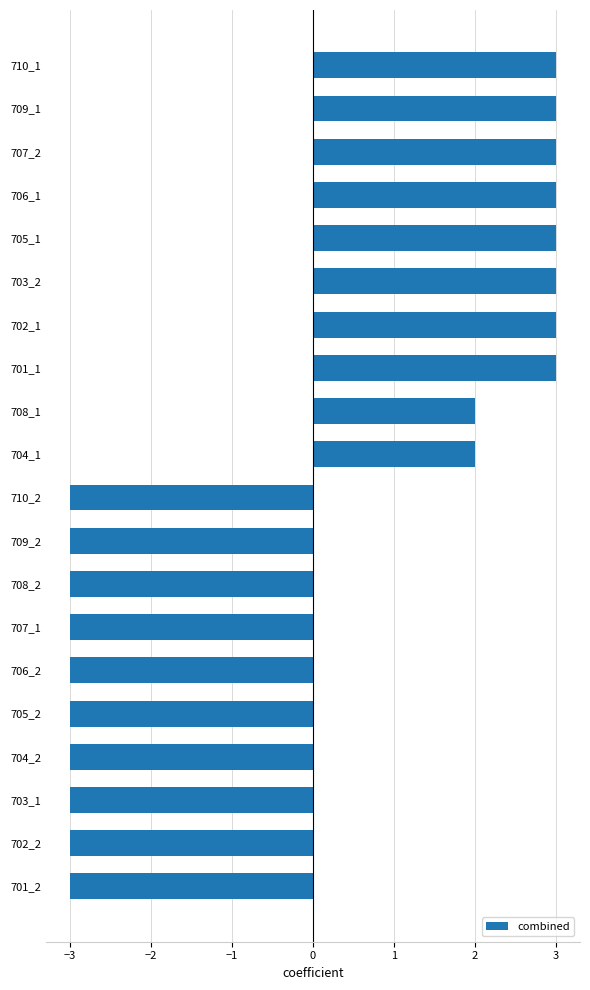

Reading bottom to top, transcribe all the data shown in this chart.

701_2=-3	702_2=-3	703_1=-3	704_2=-3	705_2=-3	706_2=-3	707_1=-3	708_2=-3	709_2=-3	710_2=-3	704_1=2	708_1=2	701_1=3	702_1=3	703_2=3	705_1=3	706_1=3	707_2=3	709_1=3	710_1=3